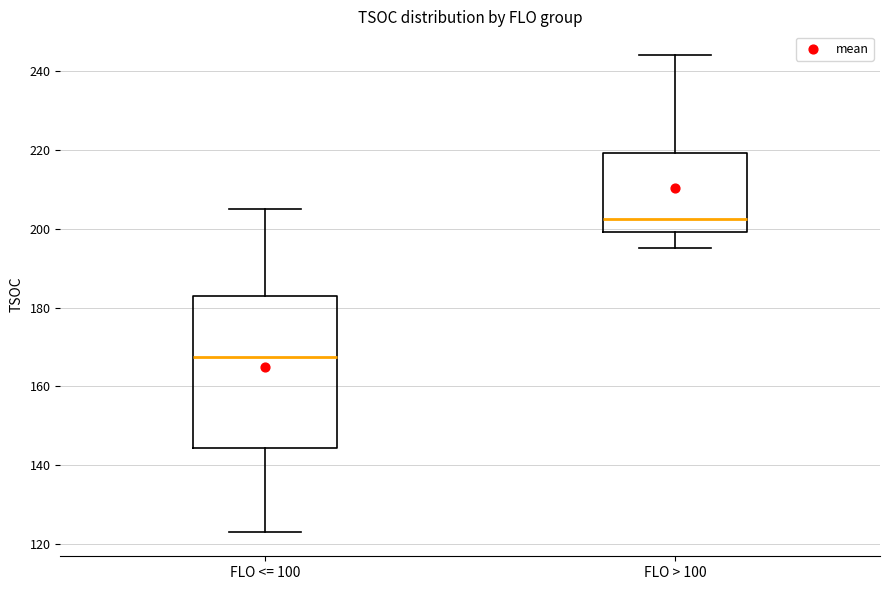

Which box's median line is the highest?

FLO > 100